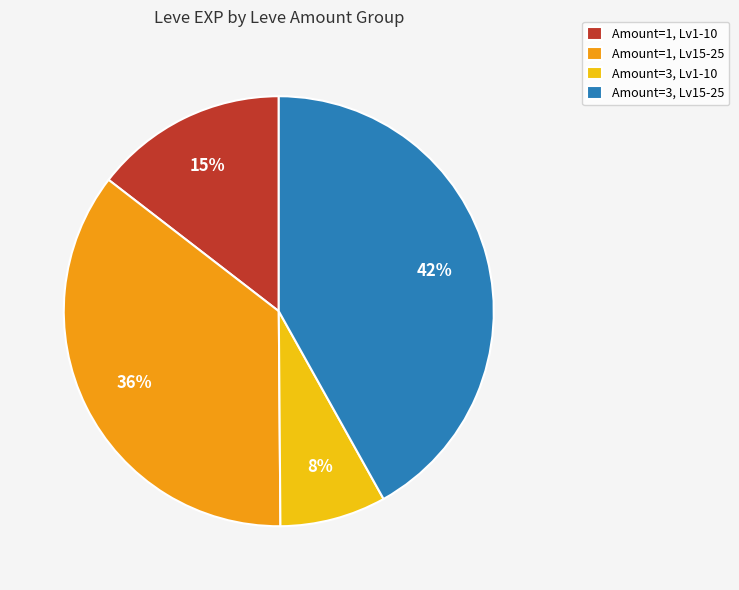

Do Amount=1, Lv15-25 and Amount=3, Lv15-25 together represent more than half of the pie?

Yes